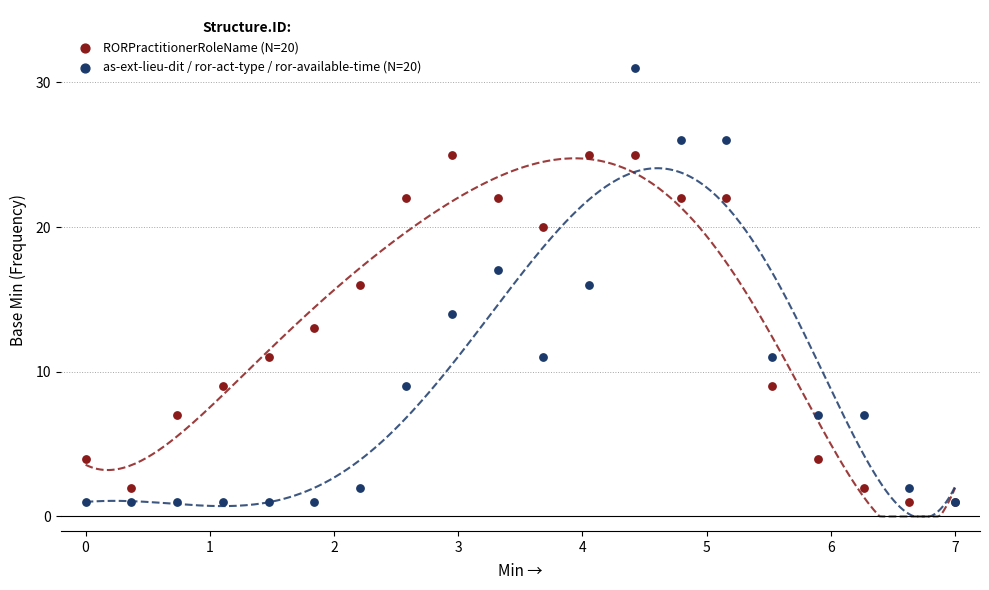

Which series has the largest Y range (max minus min)?

as-ext-lieu-dit / ror-act-type / ror-available-time (N=20)